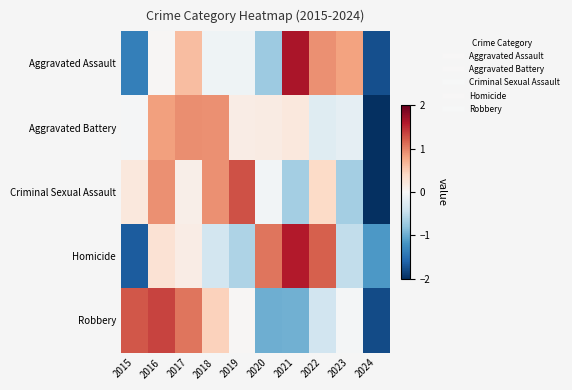

Which has a higher value, 2015 or 2021?

2021